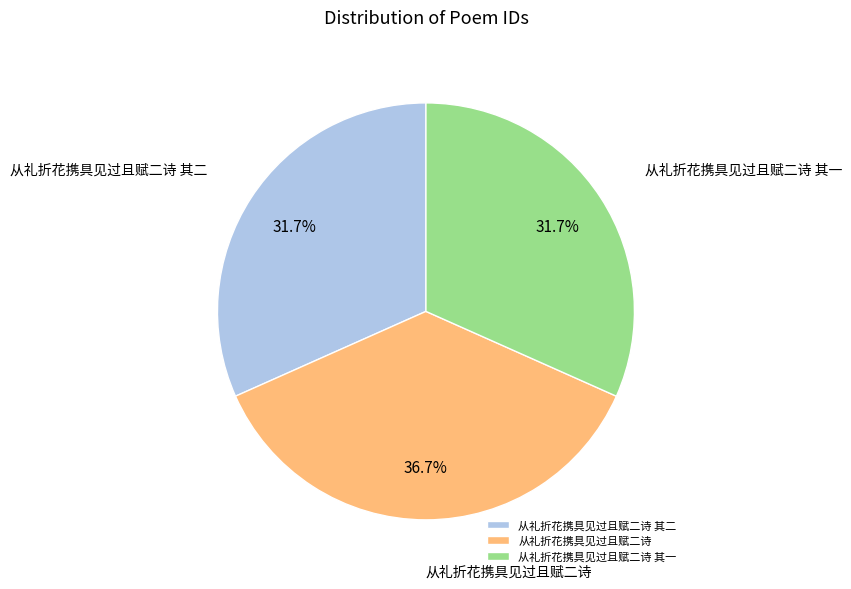

Does 从礼折花携具见过且赋二诗 其一 account for over 50% of the chart?

No